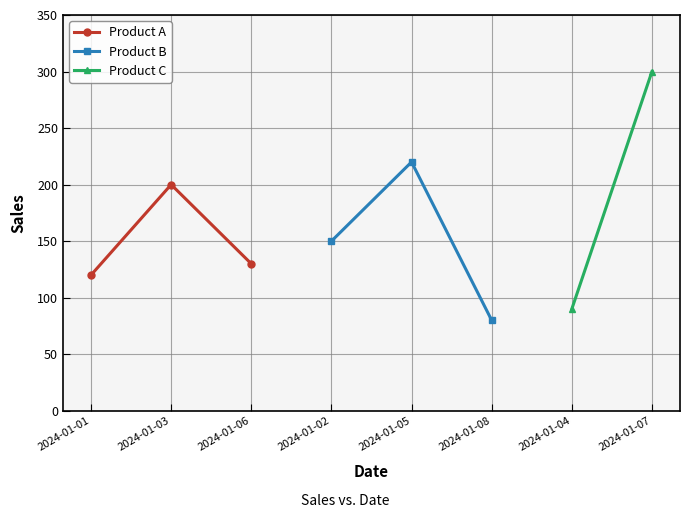

How many data points in Product B are less than 150?

1